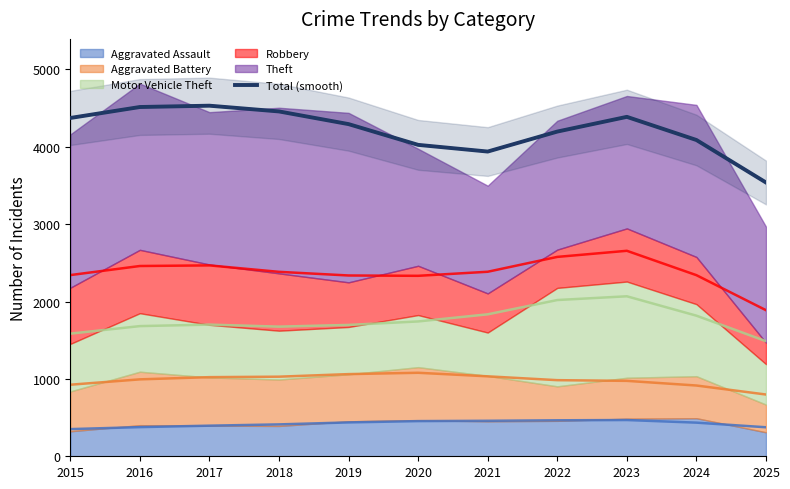

Approximately how many times larger is the value at 2019 compared to 2020?

1.1